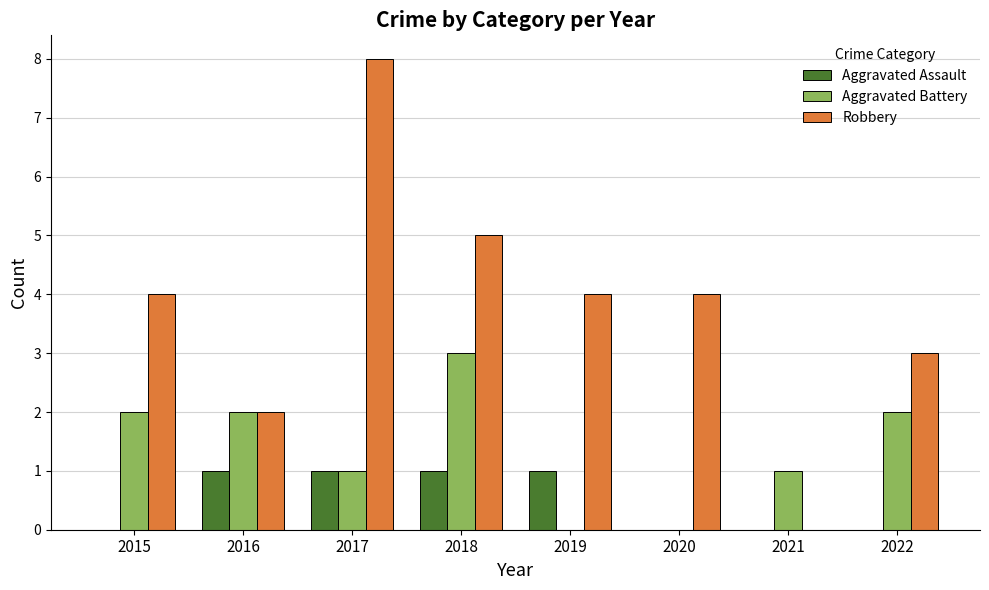

Which series changed the most between 2015 and 2022?

Robbery